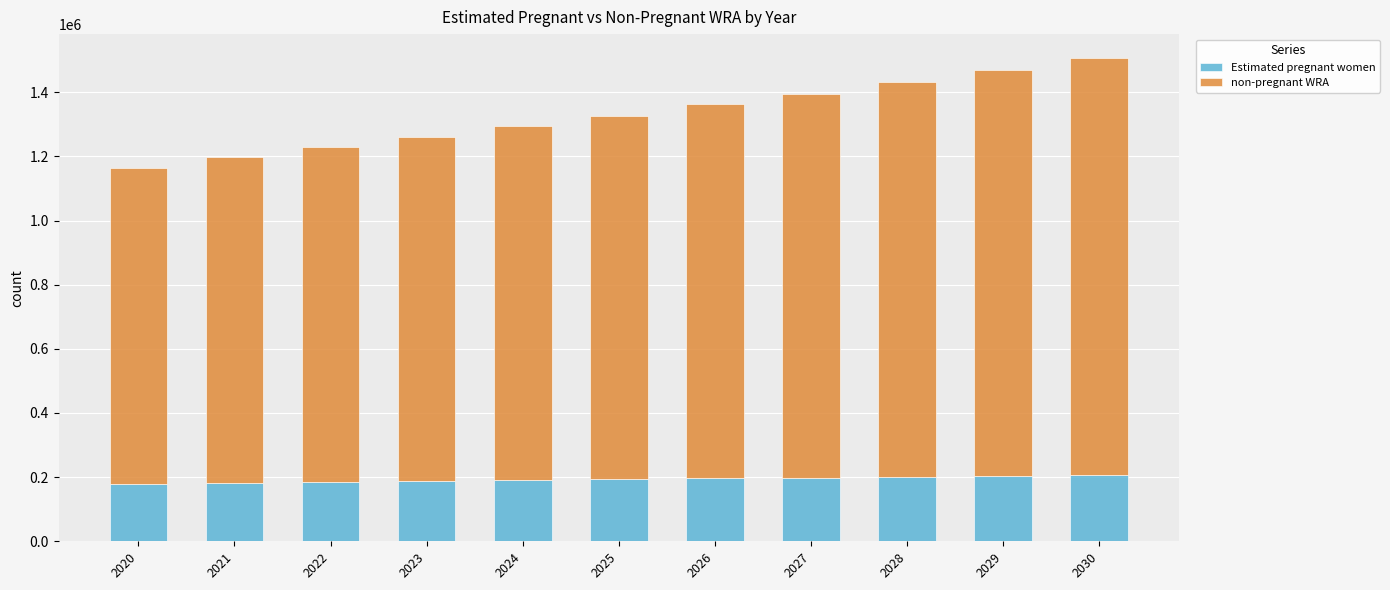

How many values in the Estimated pregnant women series exceed 193541?

6